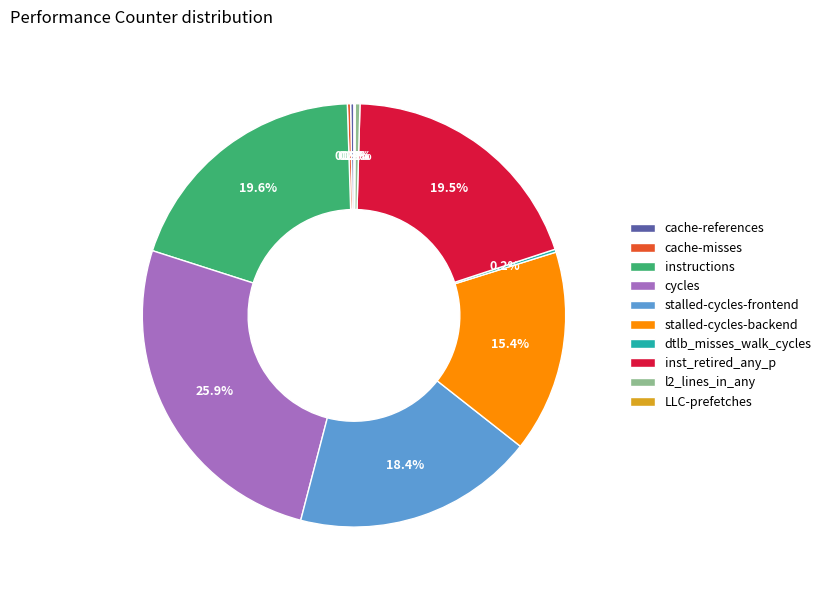

To the nearest percent, what portion does instructions represent?

20%